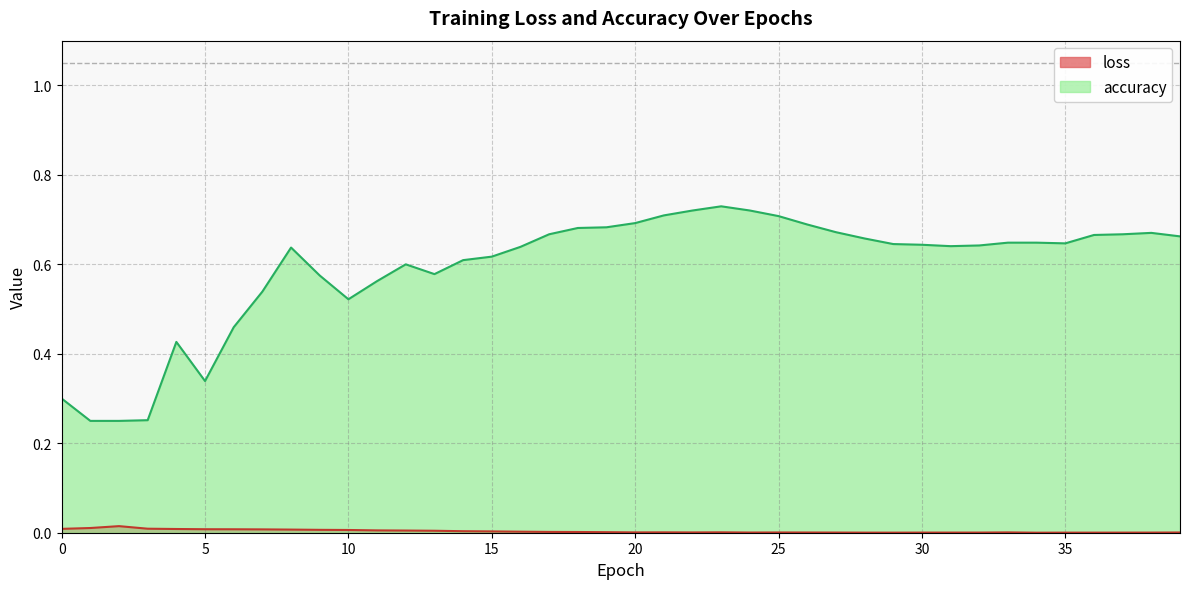

The loss series shows 0.0 at 110. True or false?

False